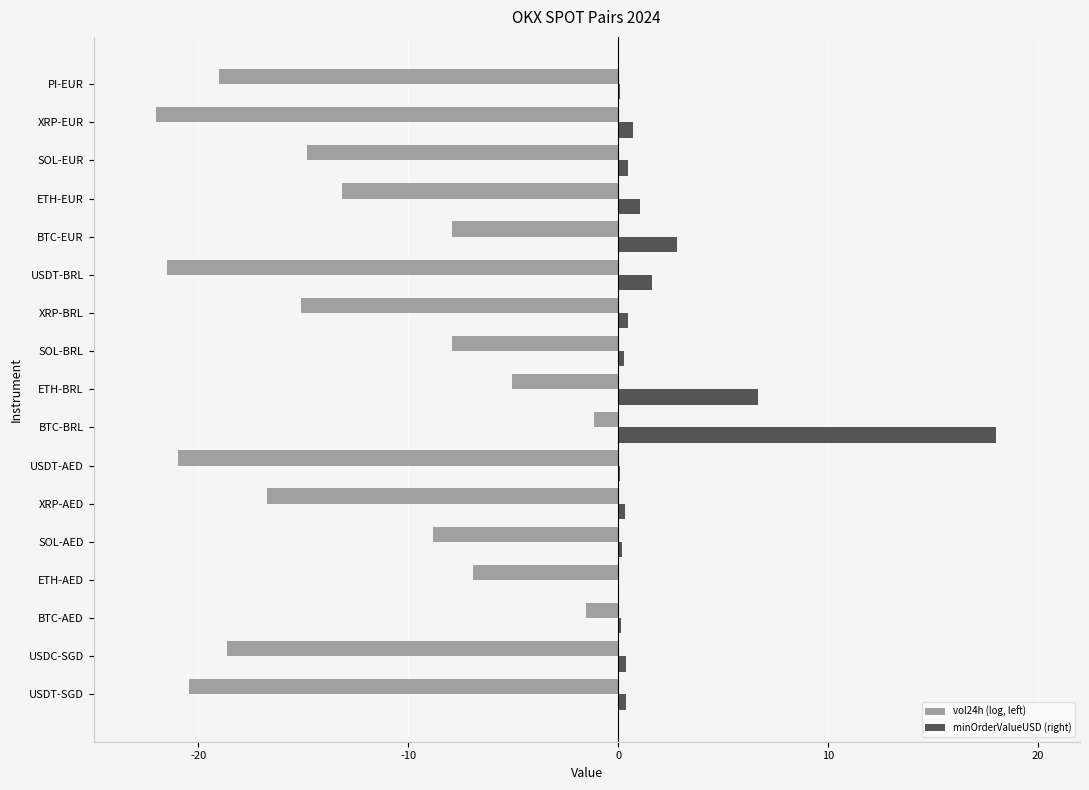

How many data points does each series have?

17